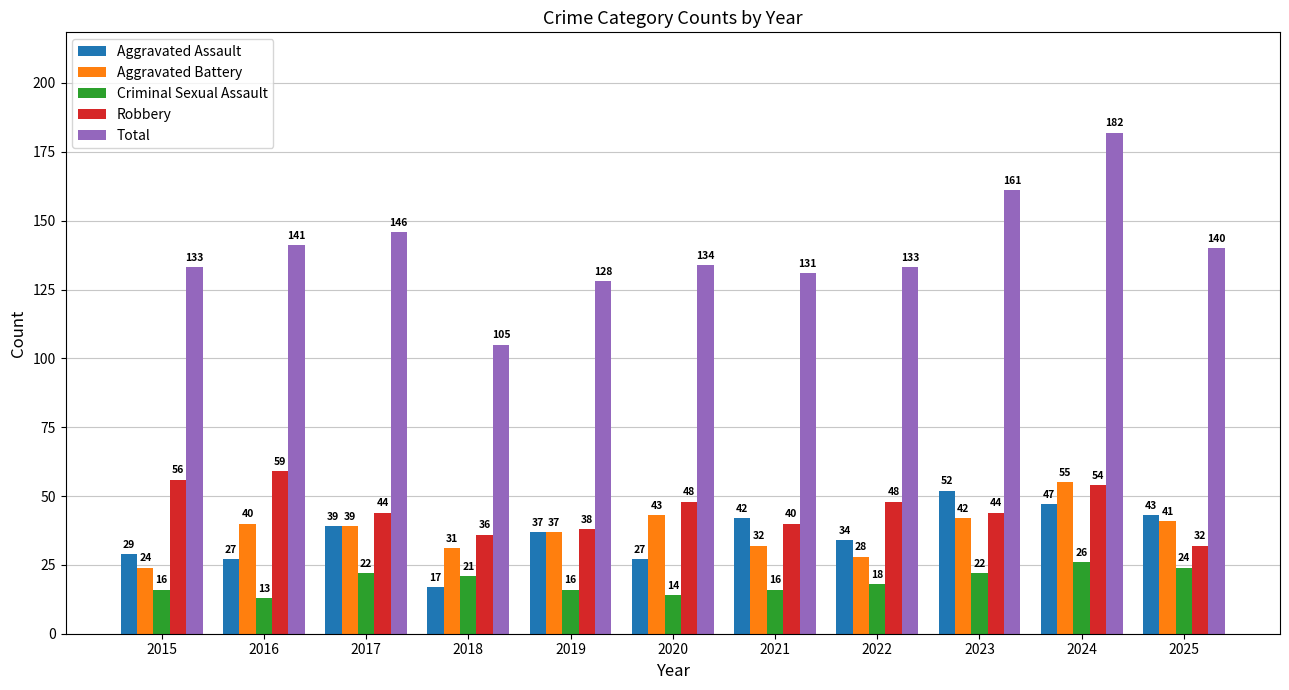

Reading left to right, list all the values displayed in this chart.

Aggravated Assault: 29	27	39	17	37	27	42	34	52	47	43
Aggravated Battery: 24	40	39	31	37	43	32	28	42	55	41
Criminal Sexual Assault: 16	13	22	21	16	14	16	18	22	26	24
Robbery: 56	59	44	36	38	48	40	48	44	54	32
Total: 133	141	146	105	128	134	131	133	161	182	140